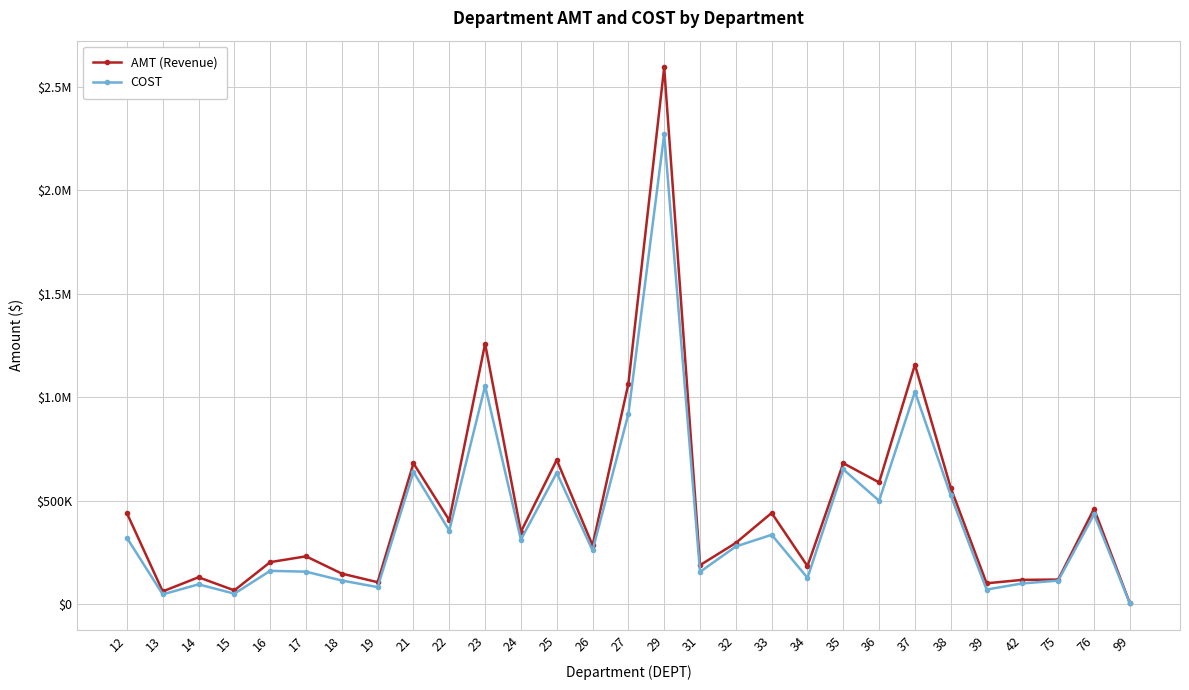

At which category is the sum across all series the highest?

29